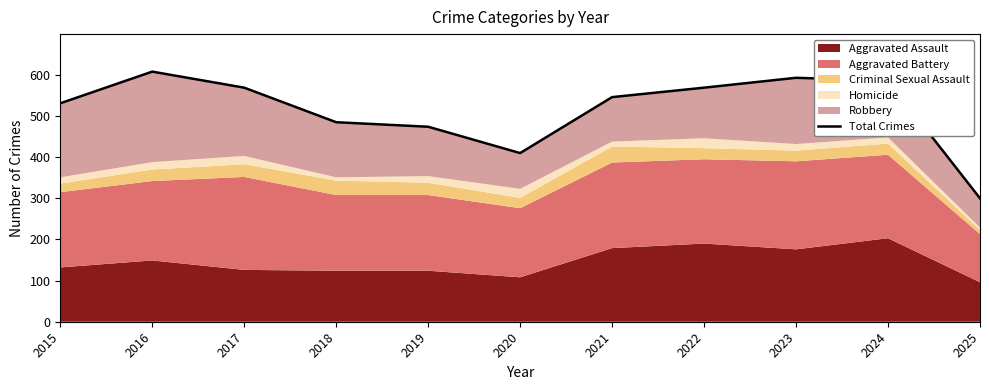

What is the sum of all values?

5671